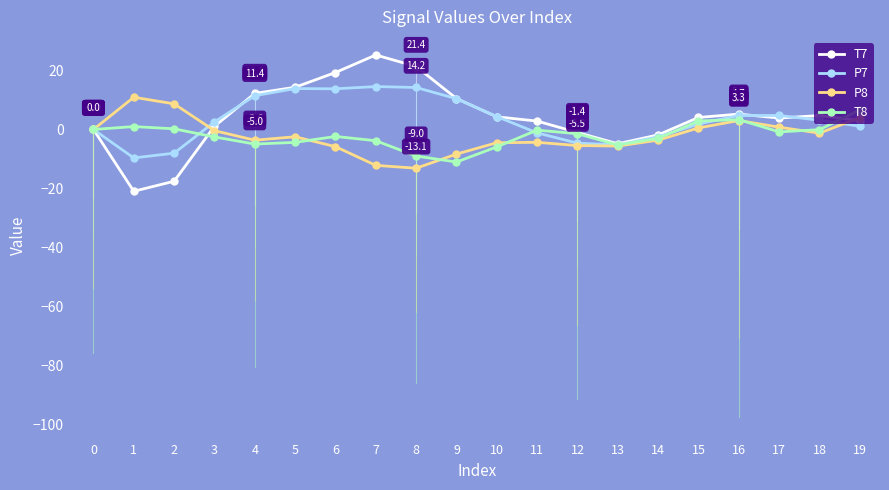

The P7 series shows -2.5 at 14. True or false?

True